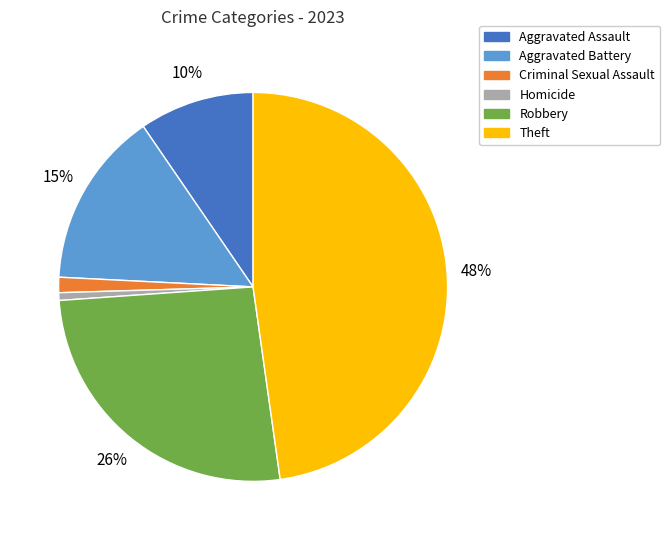

How many slices are in this pie chart?

6